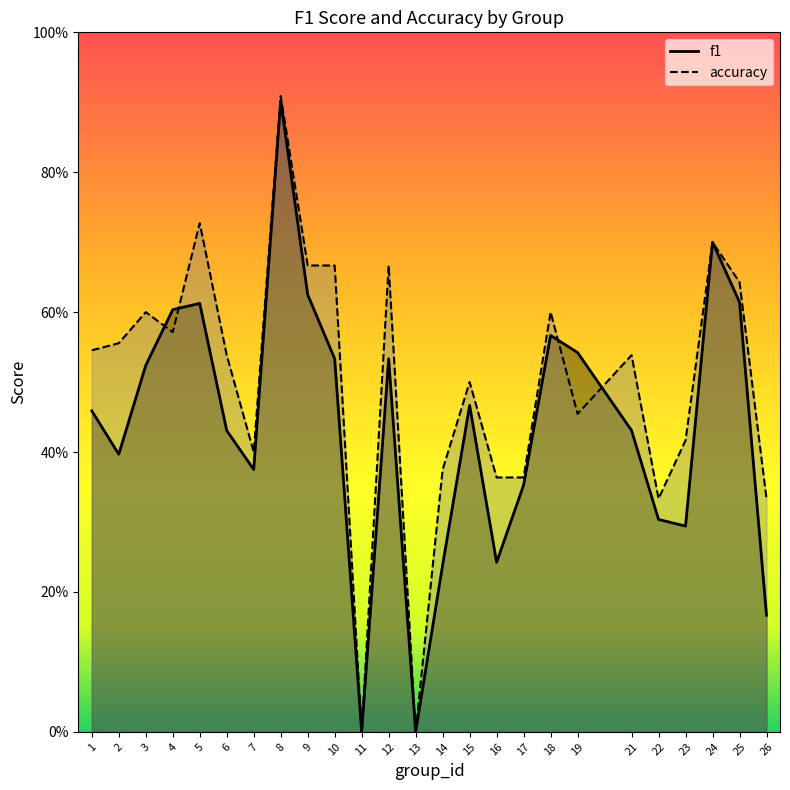

How many intersections are there between f1 and accuracy?

4